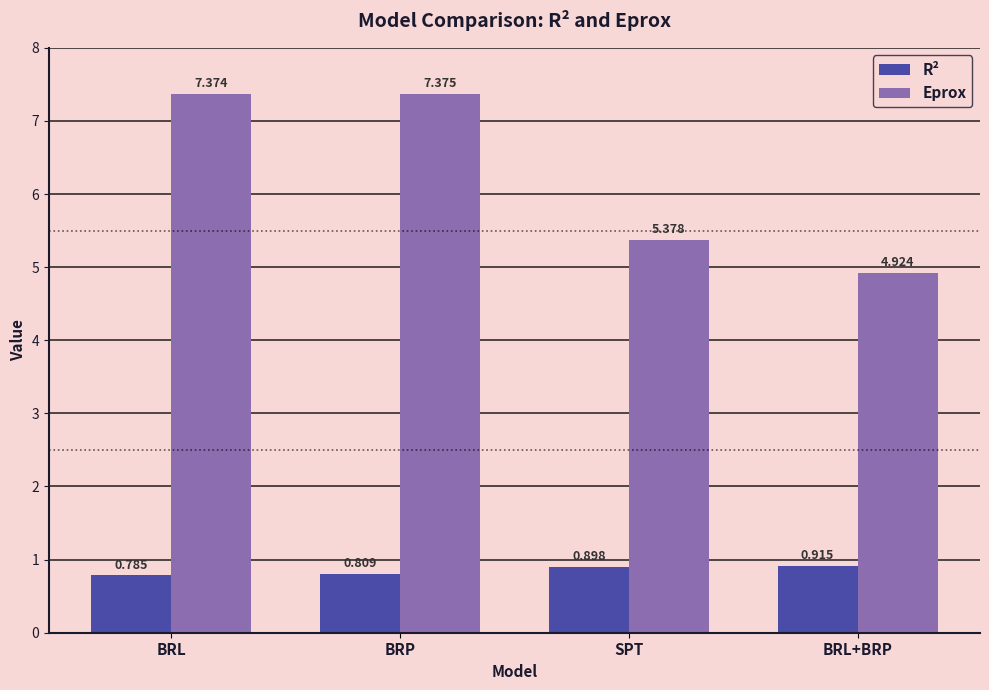

At how many categories does at least one series exceed 2?

4